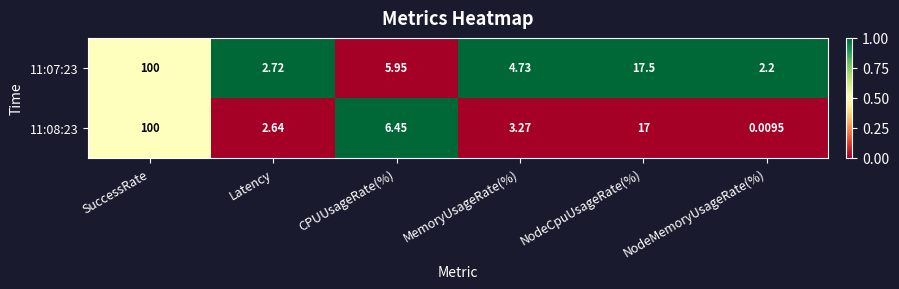

At which label does 11:08:23 reach its peak?

SuccessRate